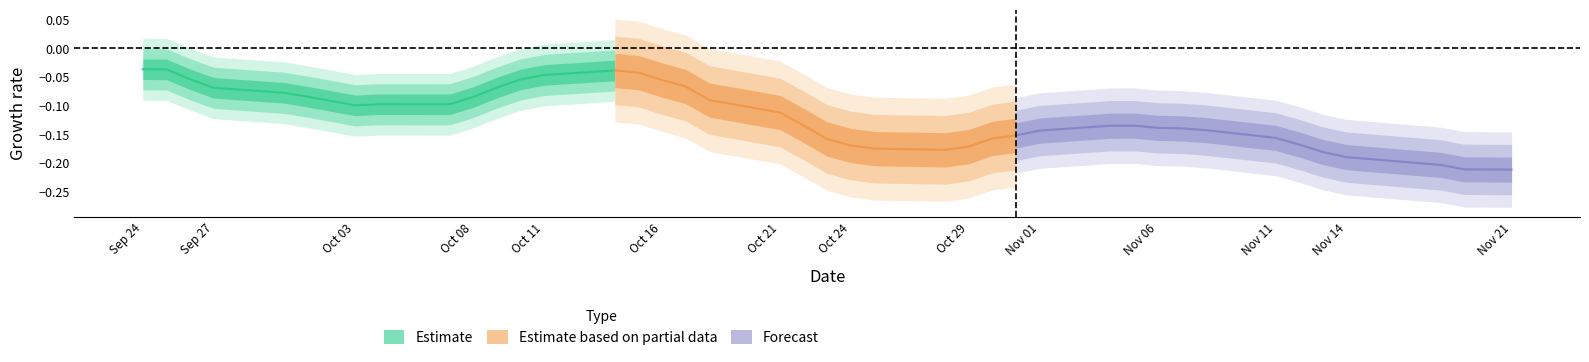

Is the value of Estimate at Oct 24 greater than the value of Forecast at Oct 16?

Yes